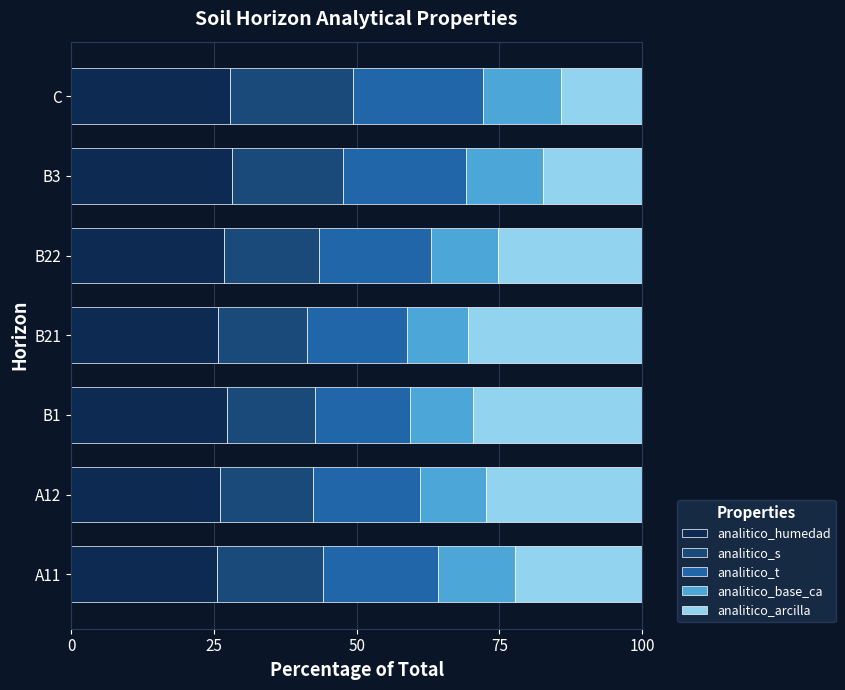

How many series are shown in this chart?

5